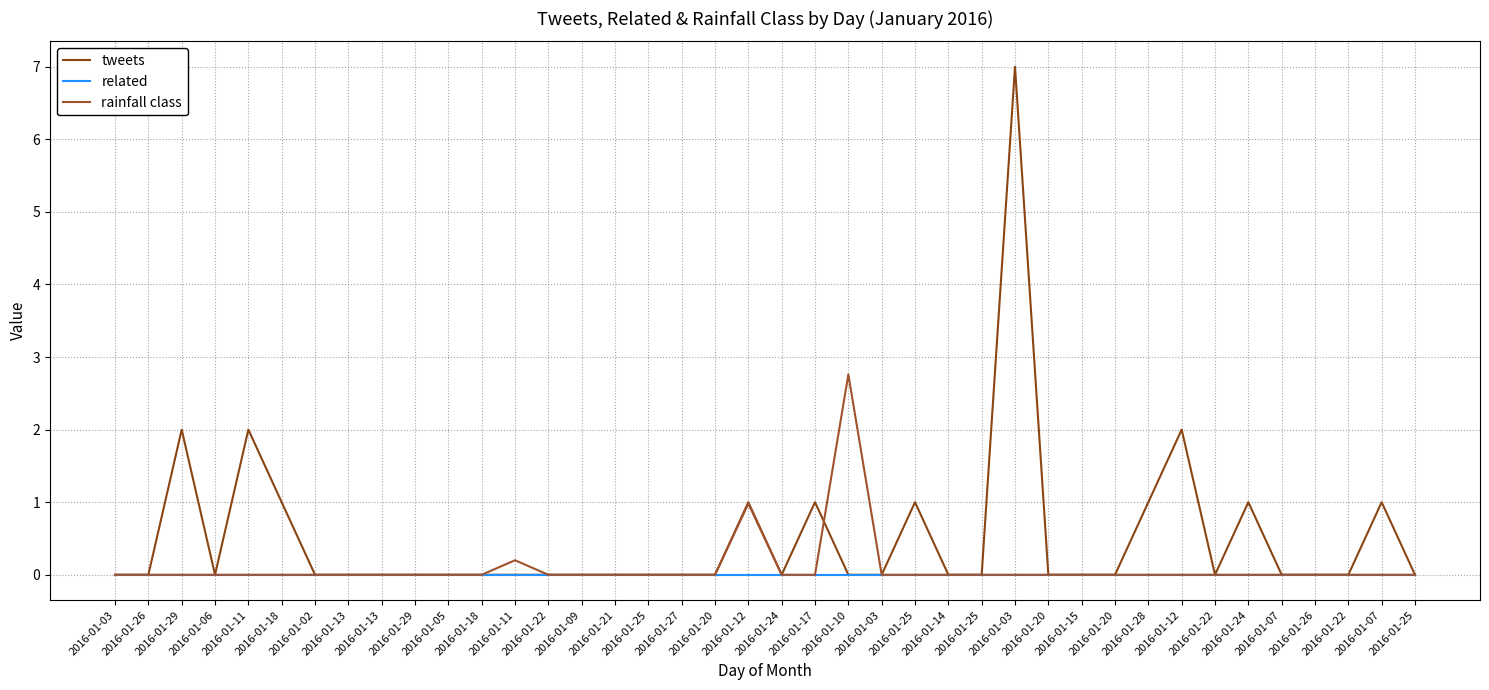

How many series are shown in this chart?

3